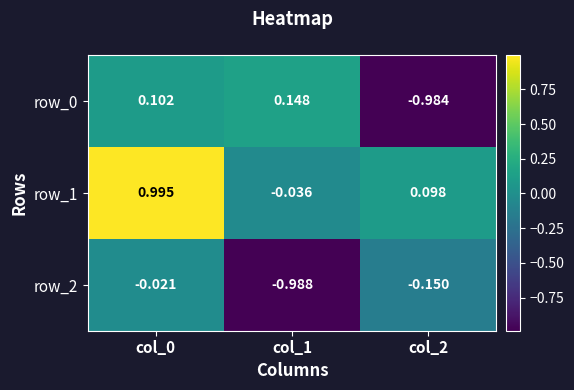

Is the value of row_0 at col_0 greater than the value of row_2 at col_2?

Yes